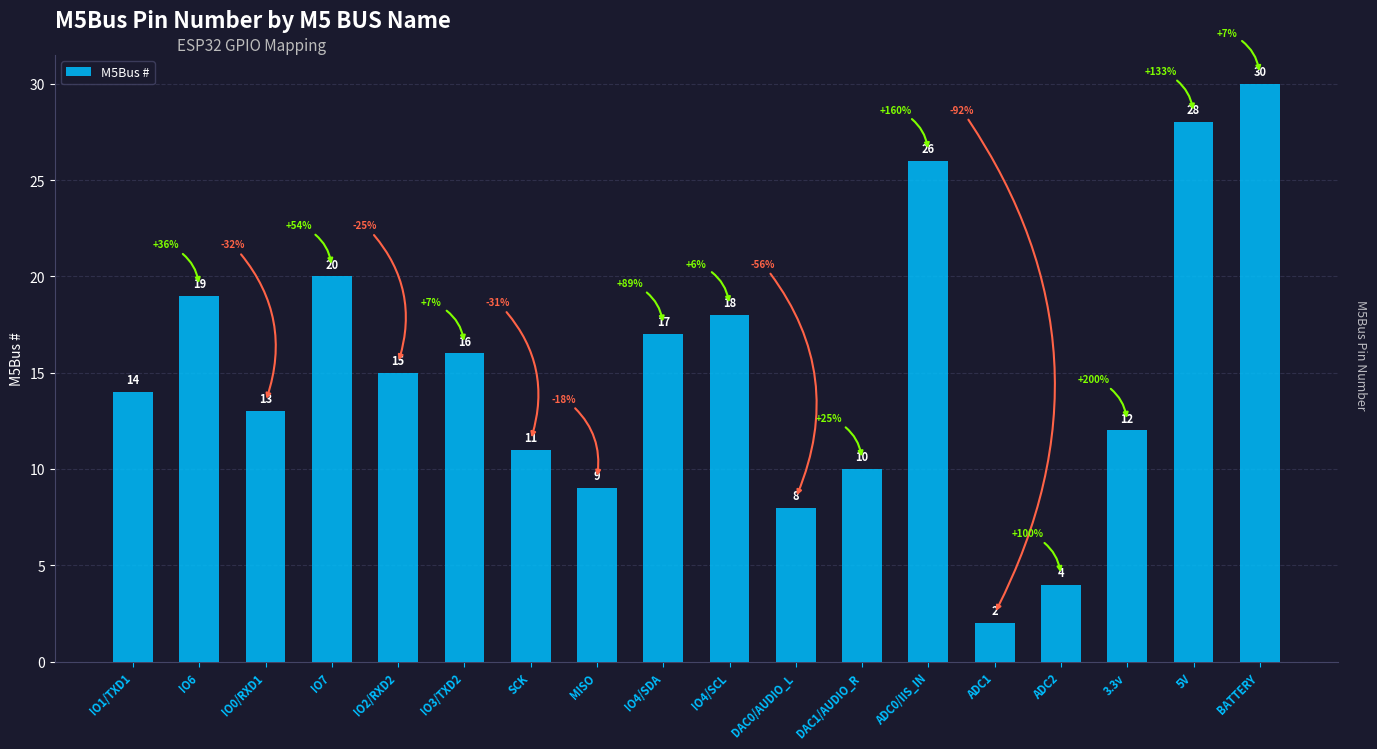

What is the label of the 1st bar from the left?

IO1/TXD1